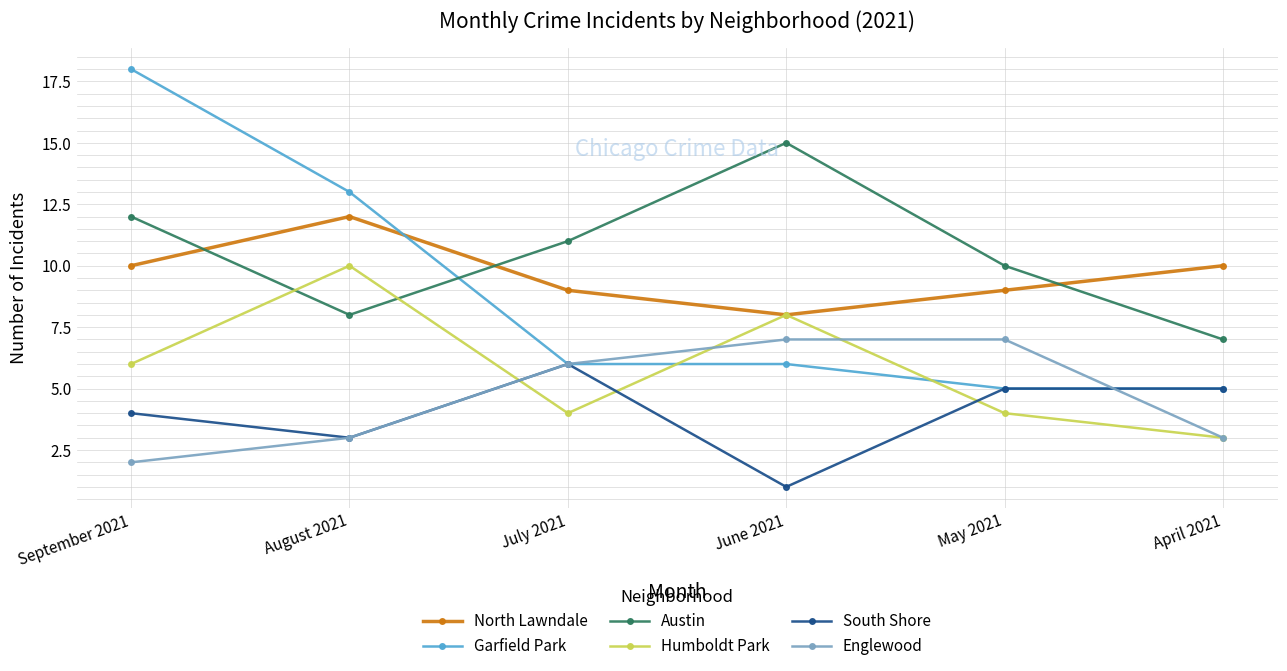

Reading left to right, transcribe all the data shown in this chart.

North Lawndale: 10	12	9	8	9	10
Garfield Park: 18	13	6	6	5	5
Austin: 12	8	11	15	10	7
Humboldt Park: 6	10	4	8	4	3
South Shore: 4	3	6	1	5	5
Englewood: 2	3	6	7	7	3